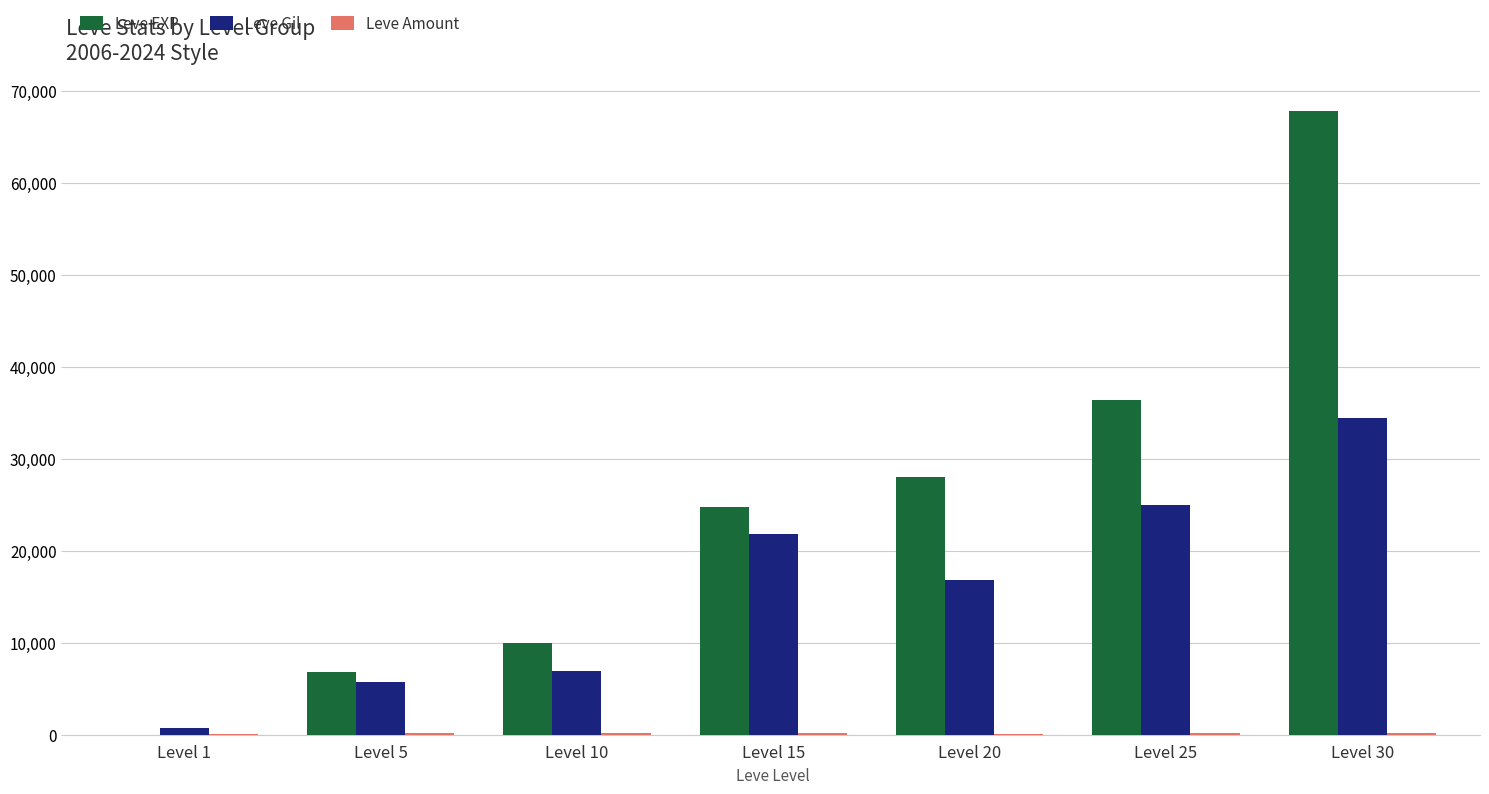

Does the chart contain stacked bars?

No